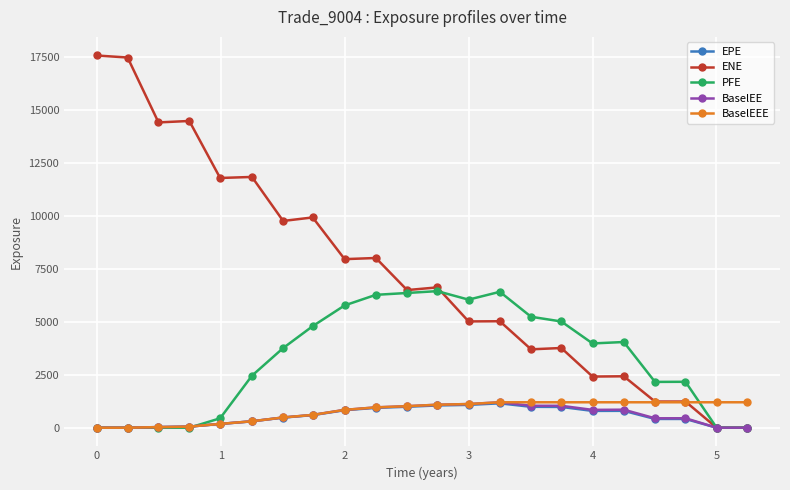

What is the maximum value shown in the chart?

17575.4